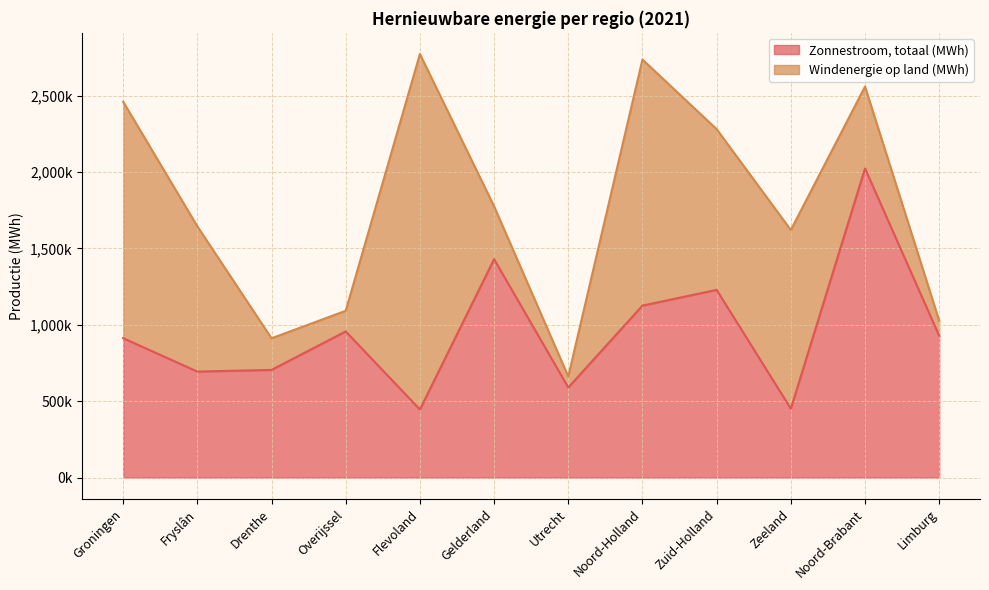

What is the change in value from Gelderland to Zuid-Holland?

-201000